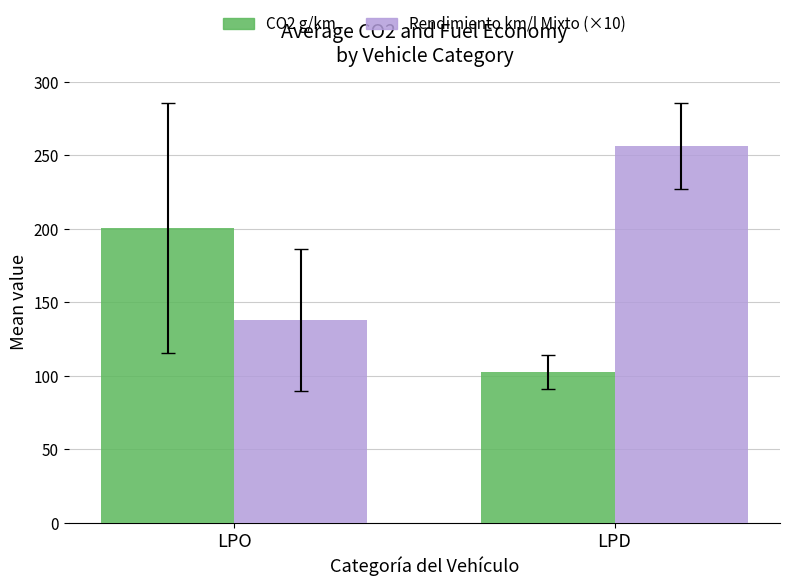

Is it true that CO2 g/km equals 200.4 at LPO?

True